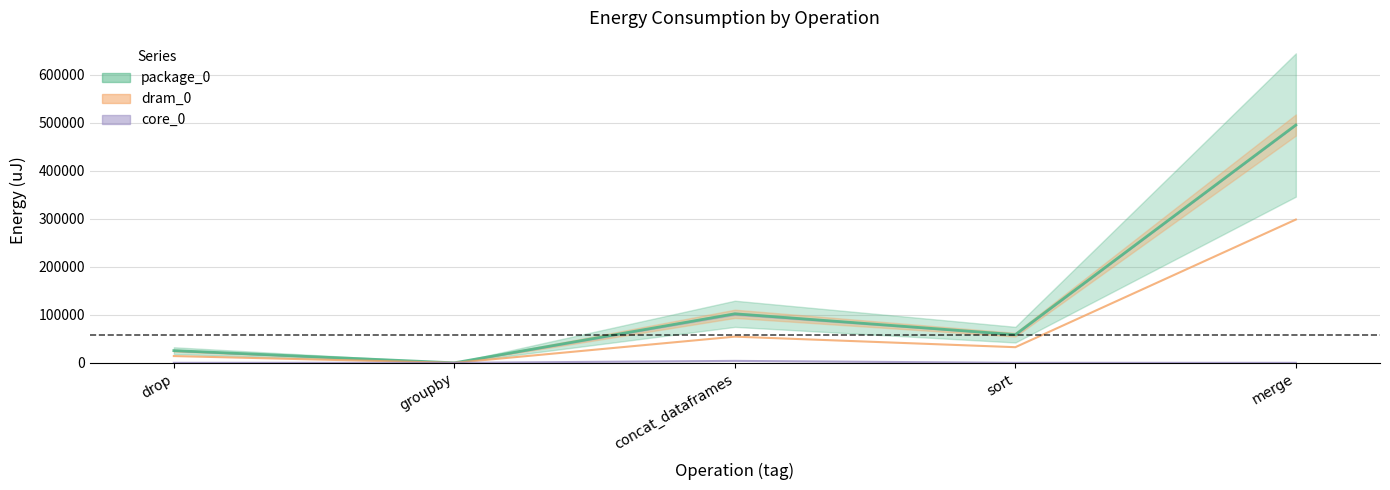

Where is the first local minimum for package_0?

groupby